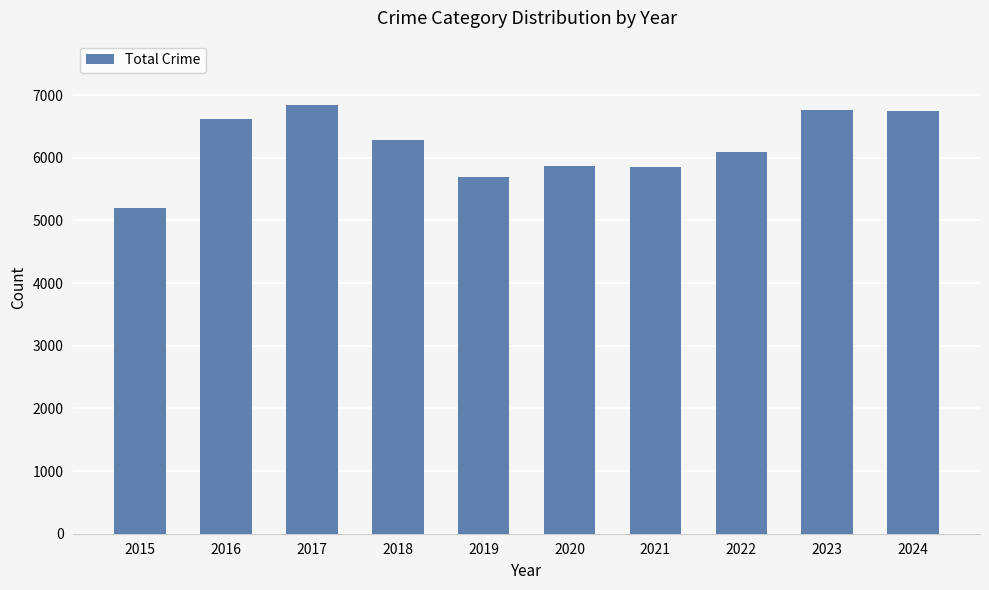

What is the minimum value shown in the chart?

5203